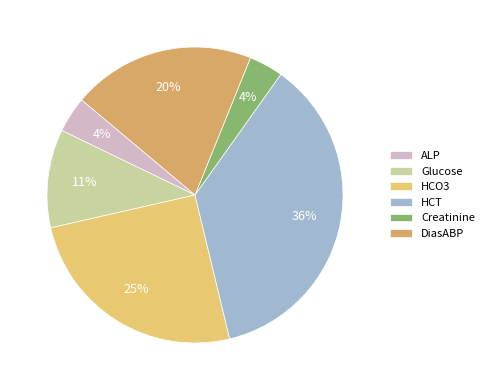

What is the largest slice in the pie chart?

HCT